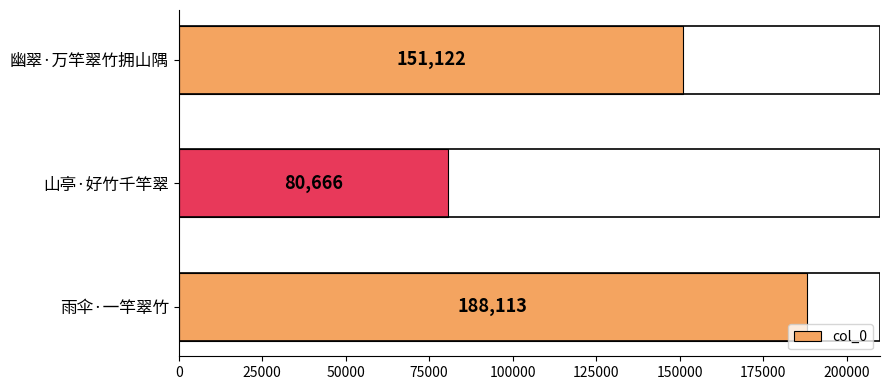

How many data points are less than 151122?

1